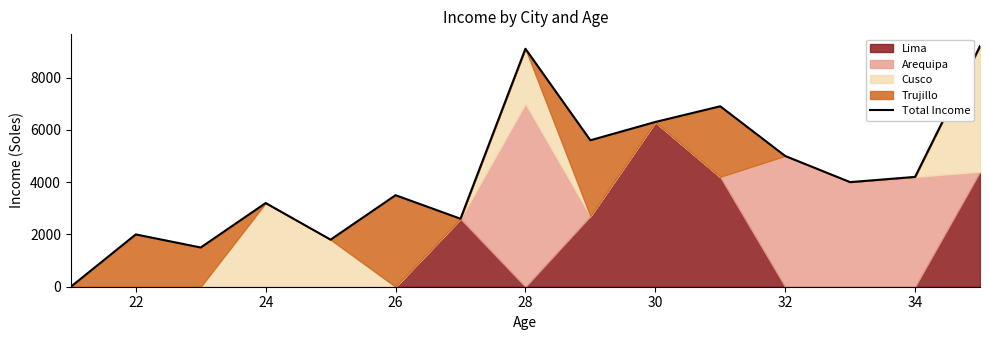

True or false: the data has more than 1 interior local peaks.

True